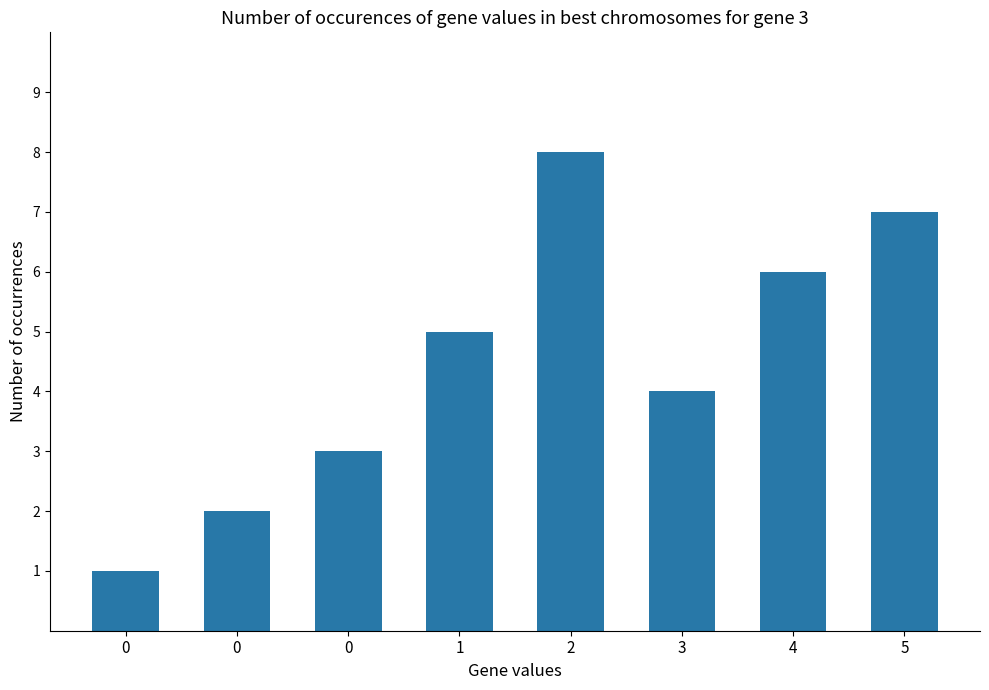

Does the chart contain any negative values?

No